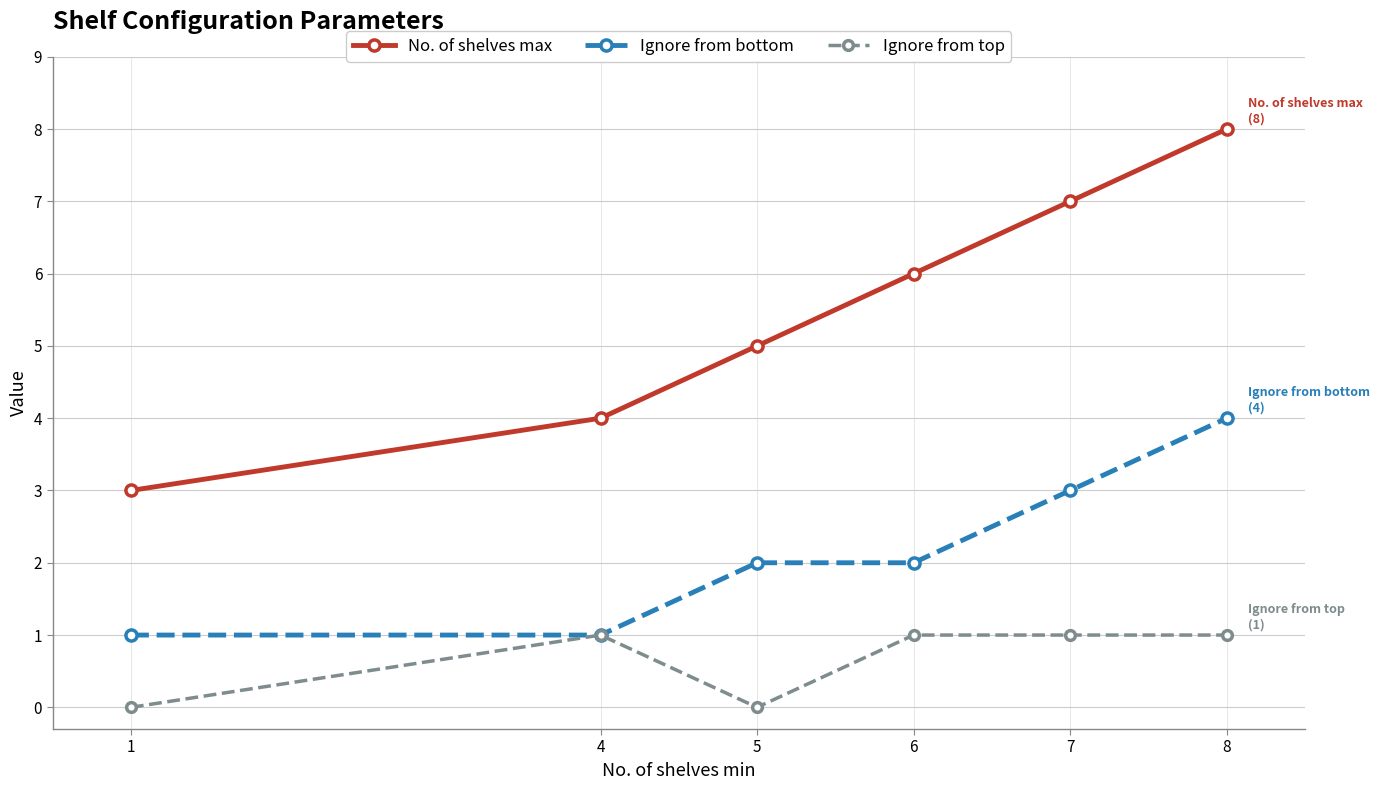

How many data points does each series have?

6